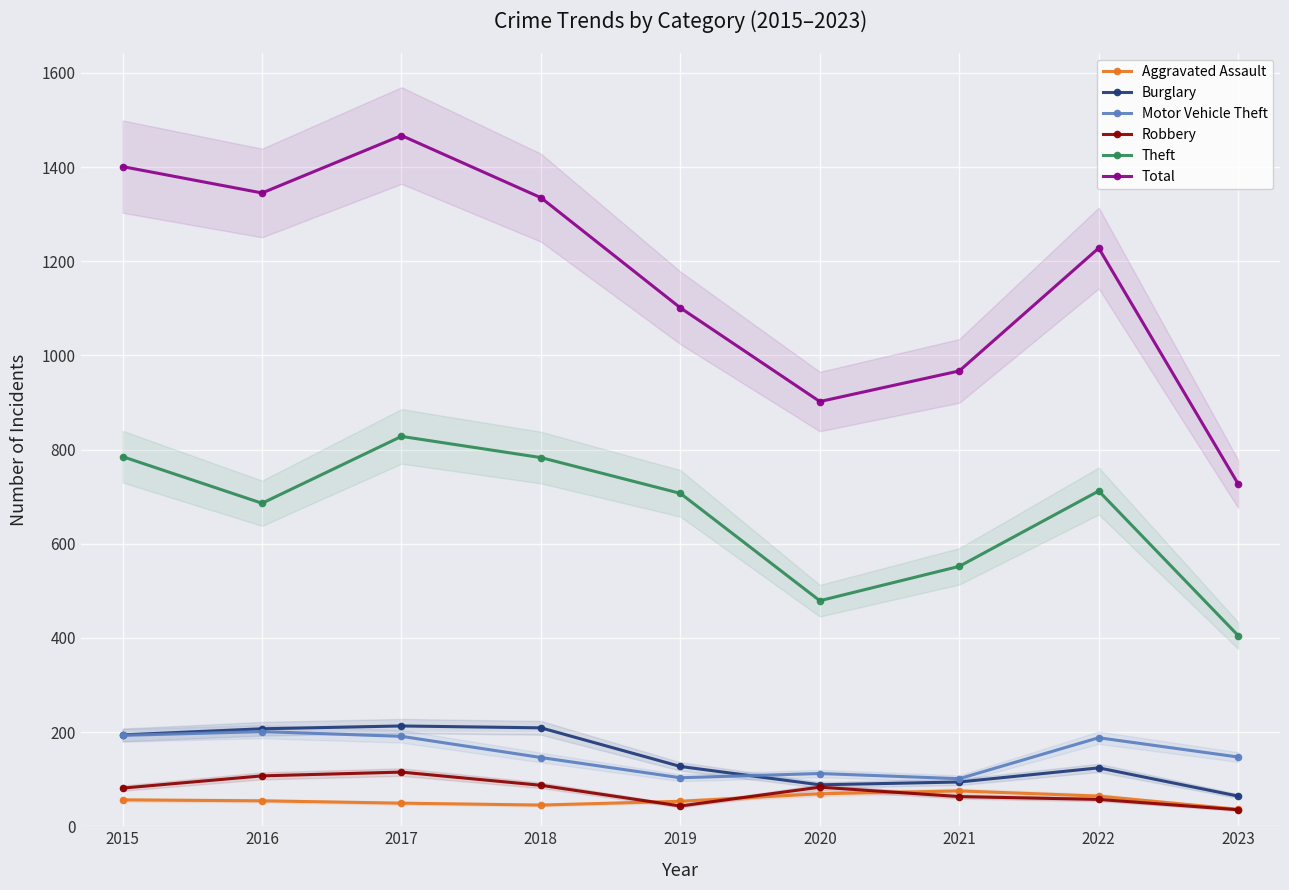

What is the minimum value for Aggravated Assault?

36